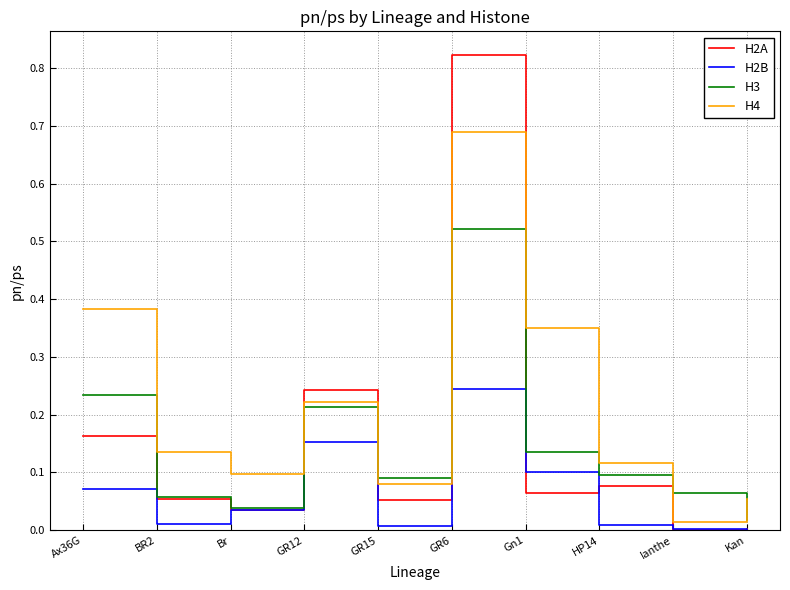

The H4 series shows 0.1 at GR15. True or false?

True